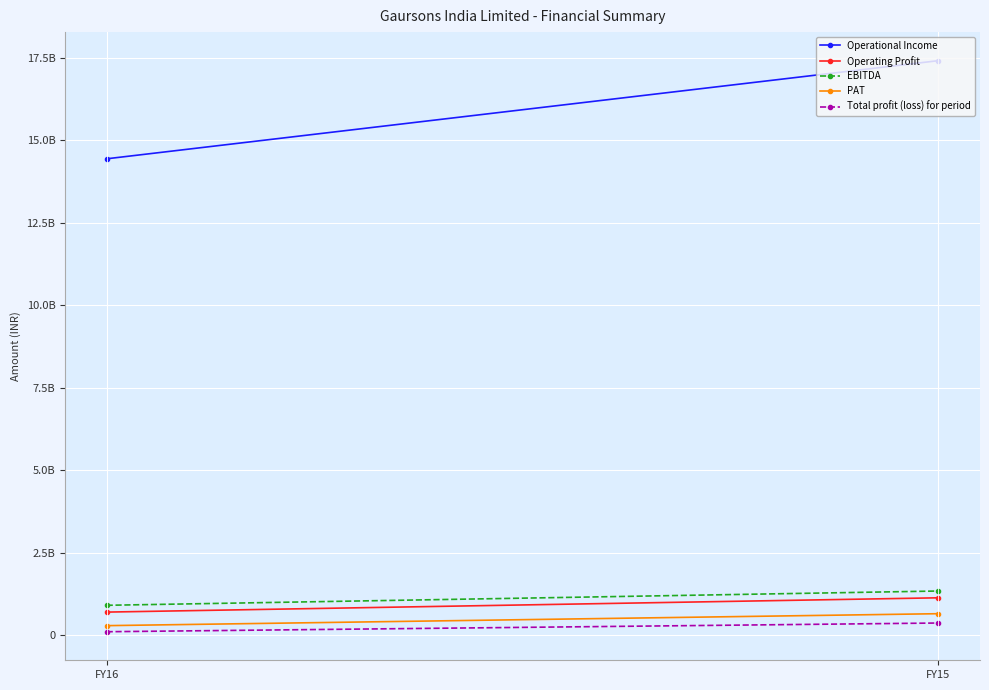

What is the value of the Operational Income point at the 2nd from the left?

17417102660